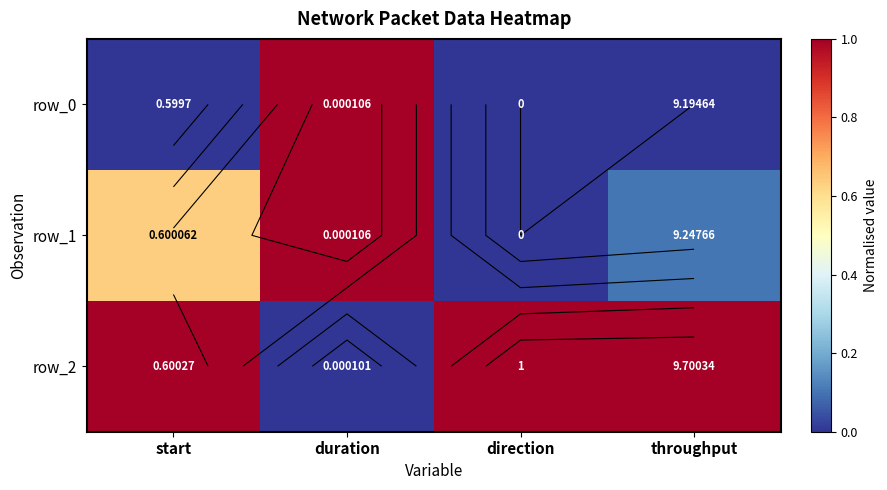

List the labels in order of row_1 value, smallest first.

direction, throughput, start, duration